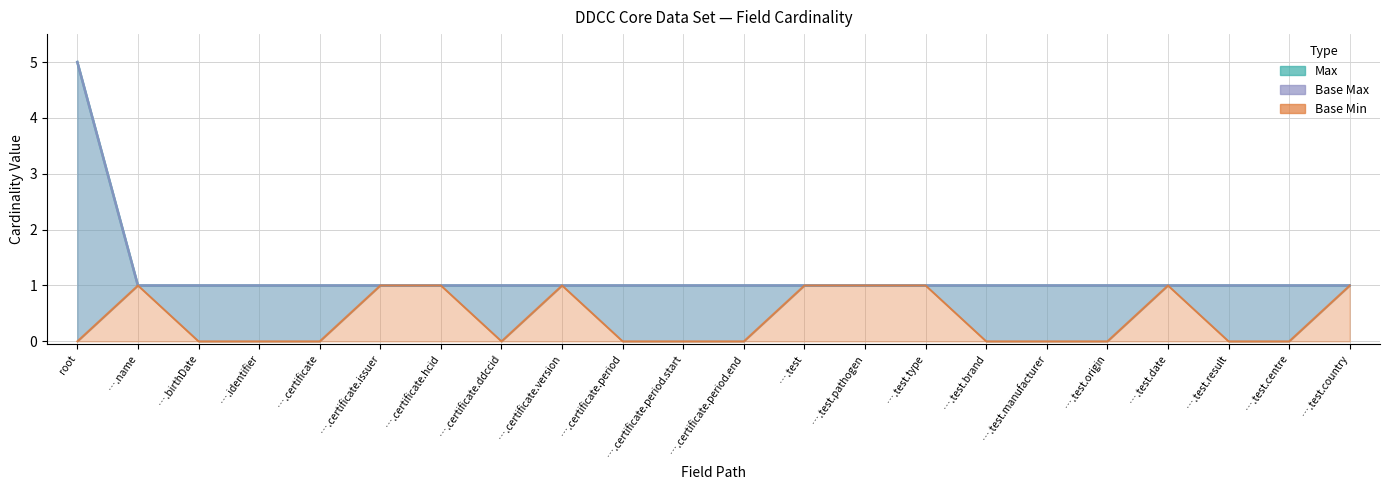

The value of Max at ….name is 1. True or false?

True